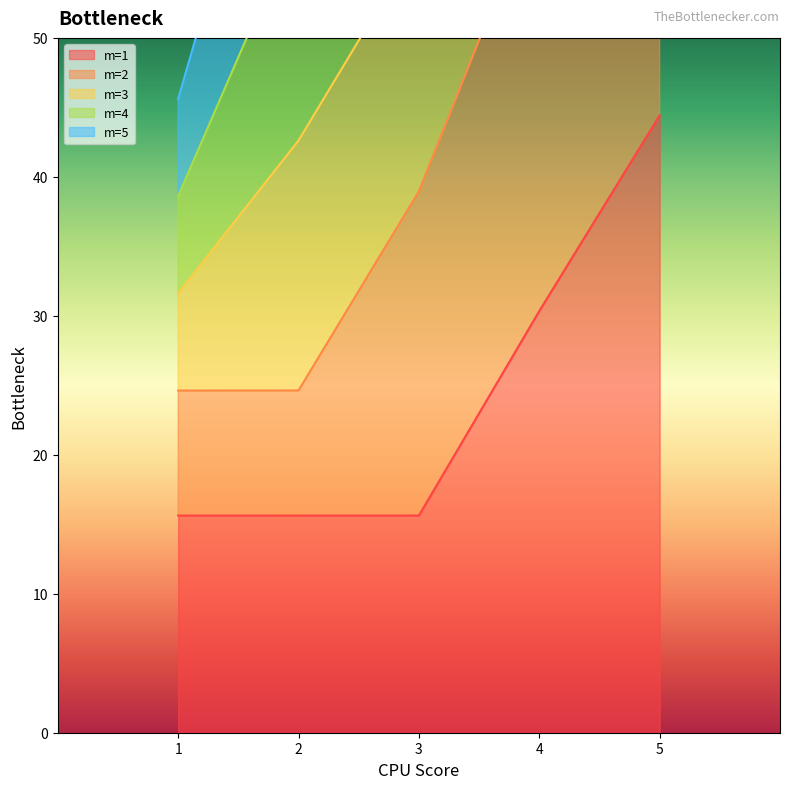

True or false: m=1 has a value of 15.6 at 1.

True